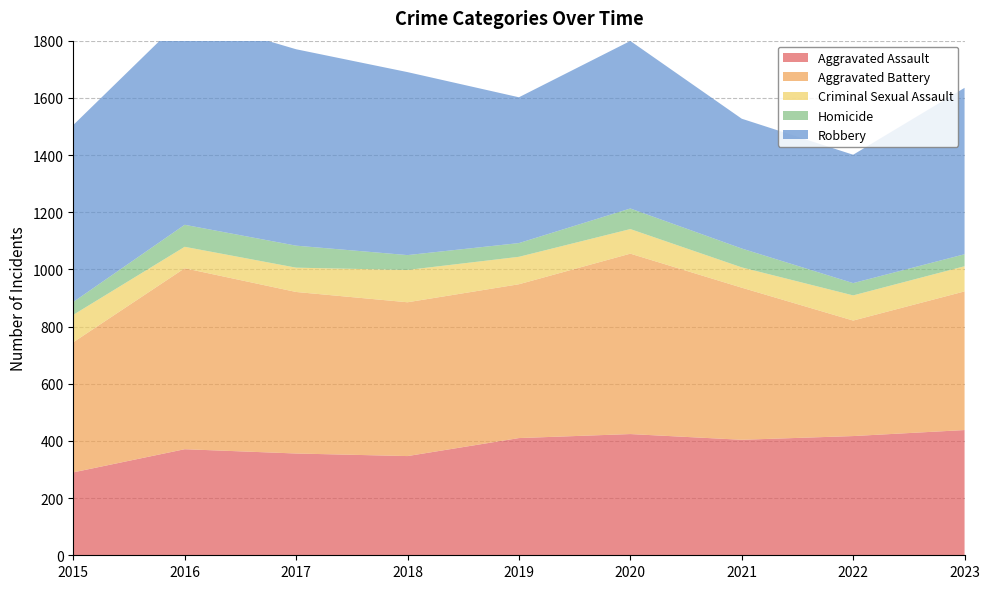

Reading left to right, what are all the values shown in this chart?

Aggravated Assault: 2015=290	2016=371	2017=356	2018=347	2019=410	2020=424	2021=404	2022=417	2023=438
Aggravated Battery: 2015=455	2016=633	2017=565	2018=538	2019=538	2020=631	2021=532	2022=404	2023=485
Criminal Sexual Assault: 2015=96	2016=75	2017=85	2018=113	2019=96	2020=86	2021=71	2022=88	2023=88
Homicide: 2015=45	2016=77	2017=77	2018=52	2019=48	2020=72	2021=66	2022=43	2023=42
Robbery: 2015=619	2016=729	2017=687	2018=640	2019=510	2020=586	2021=454	2022=449	2023=582